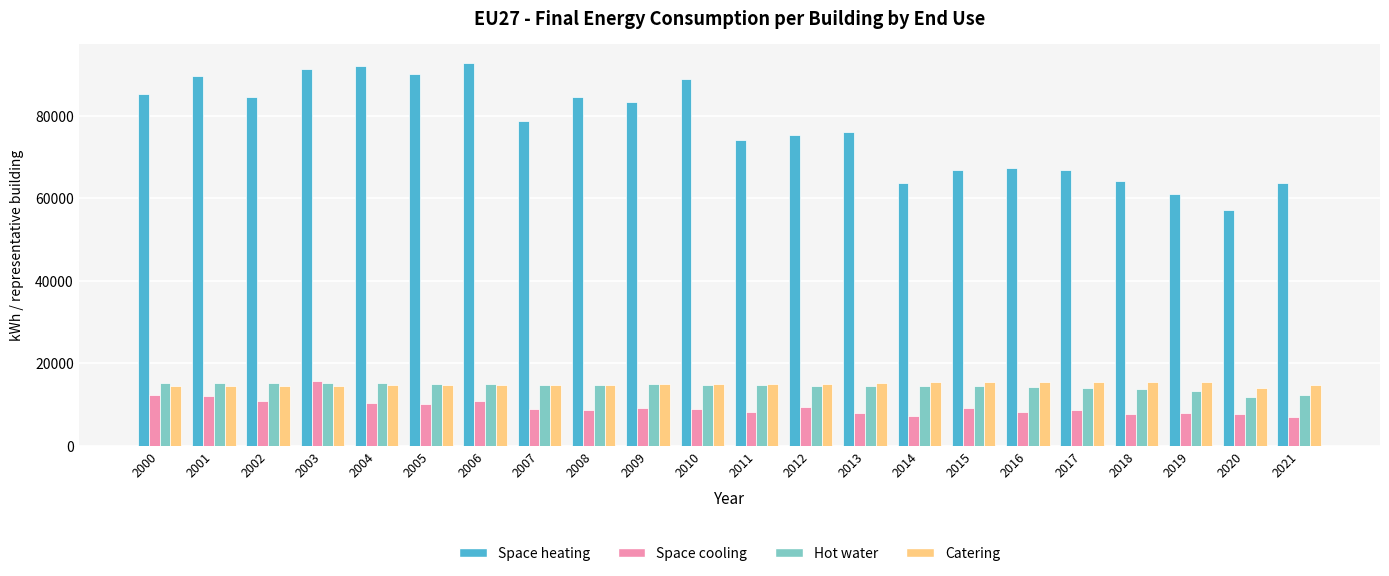

What is the average value of the Hot water series?

14380.0